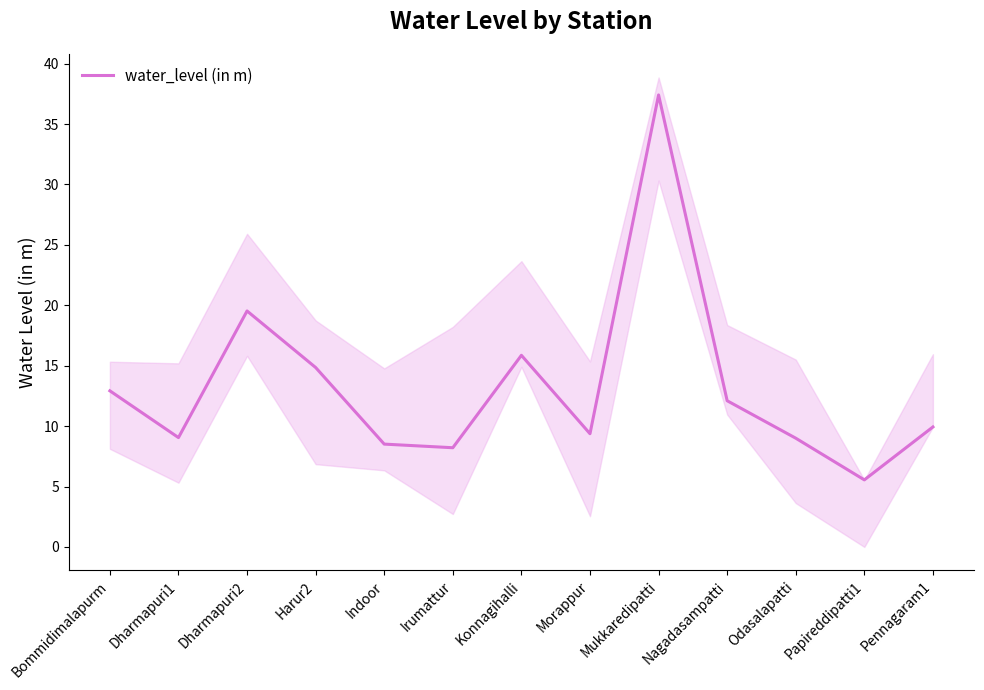

At which label is the value closest to 21?

Dharmapuri2